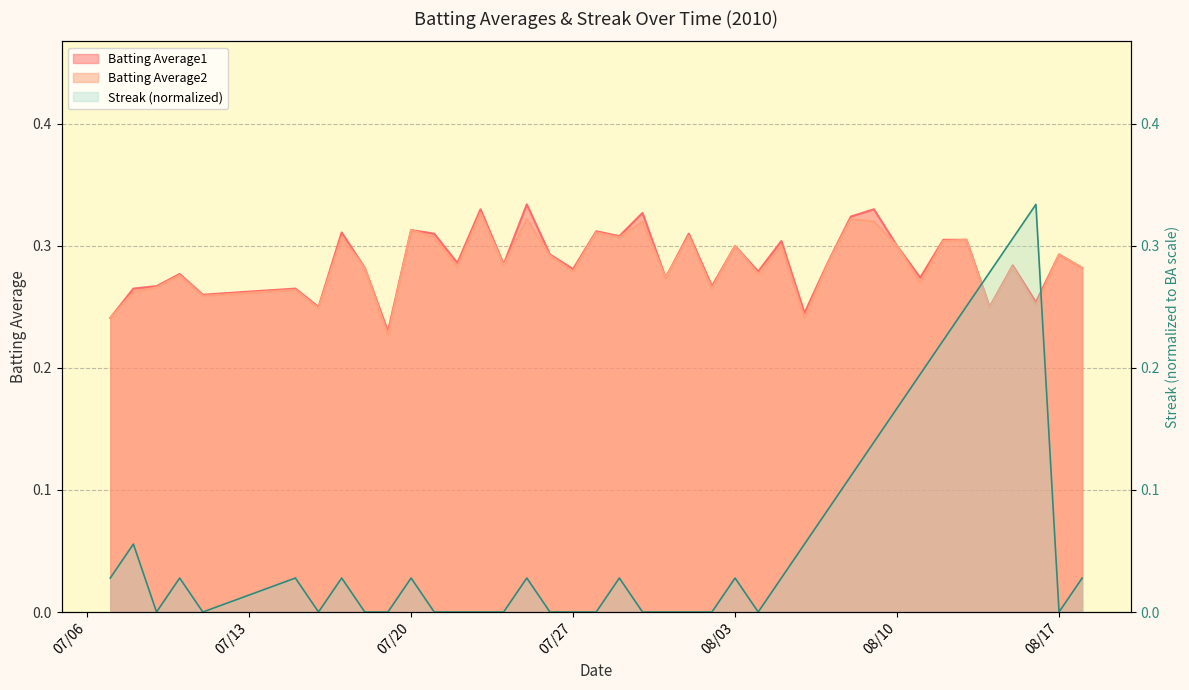

At which label is Batting Average1 closest to 0?

2010-07-19